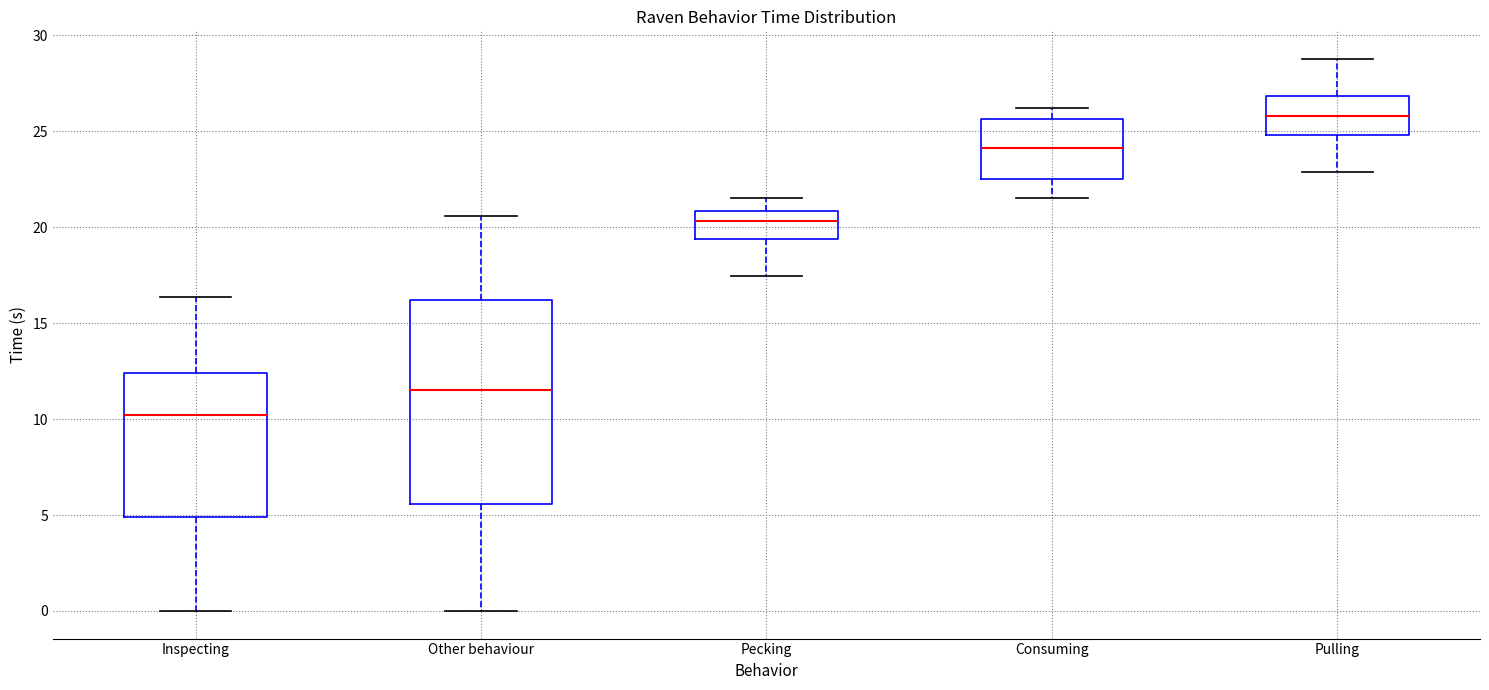

Where does the lower whisker of the box for Other behaviour end on the y-axis? The values are not printed on the chart, so give them approximately, as read against the axis.

0.0